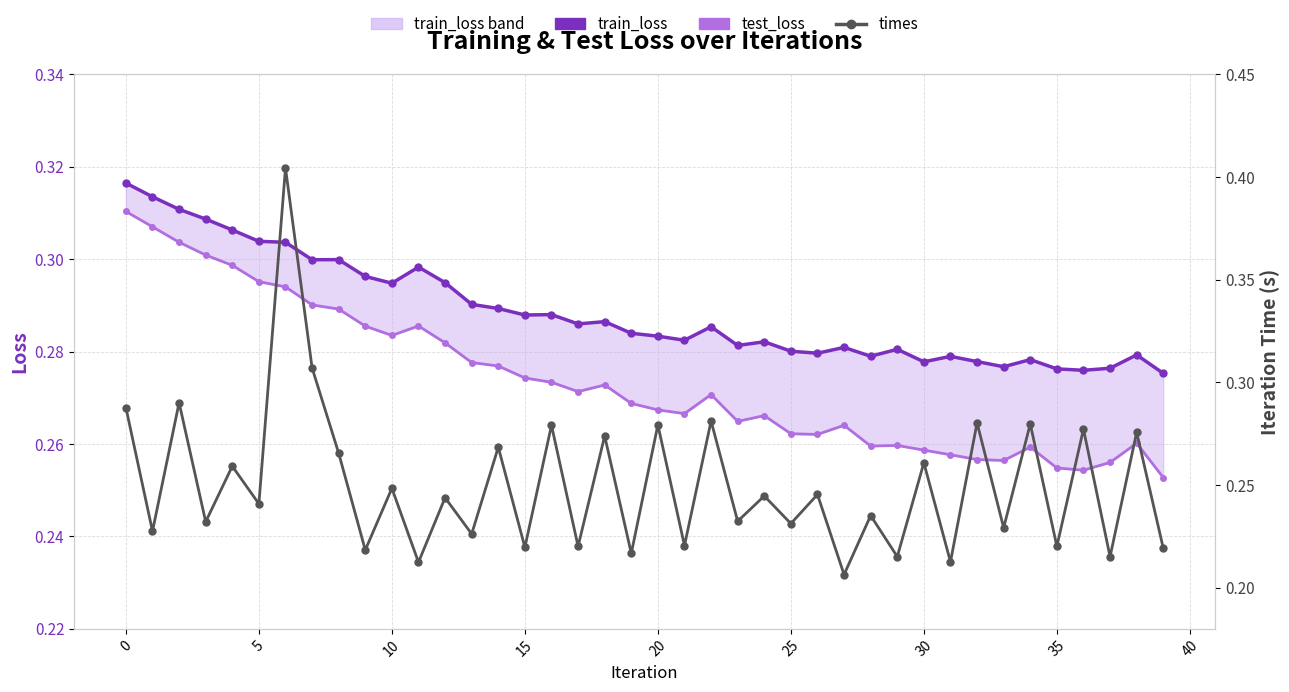

What is the minimum value shown in the chart?

0.2